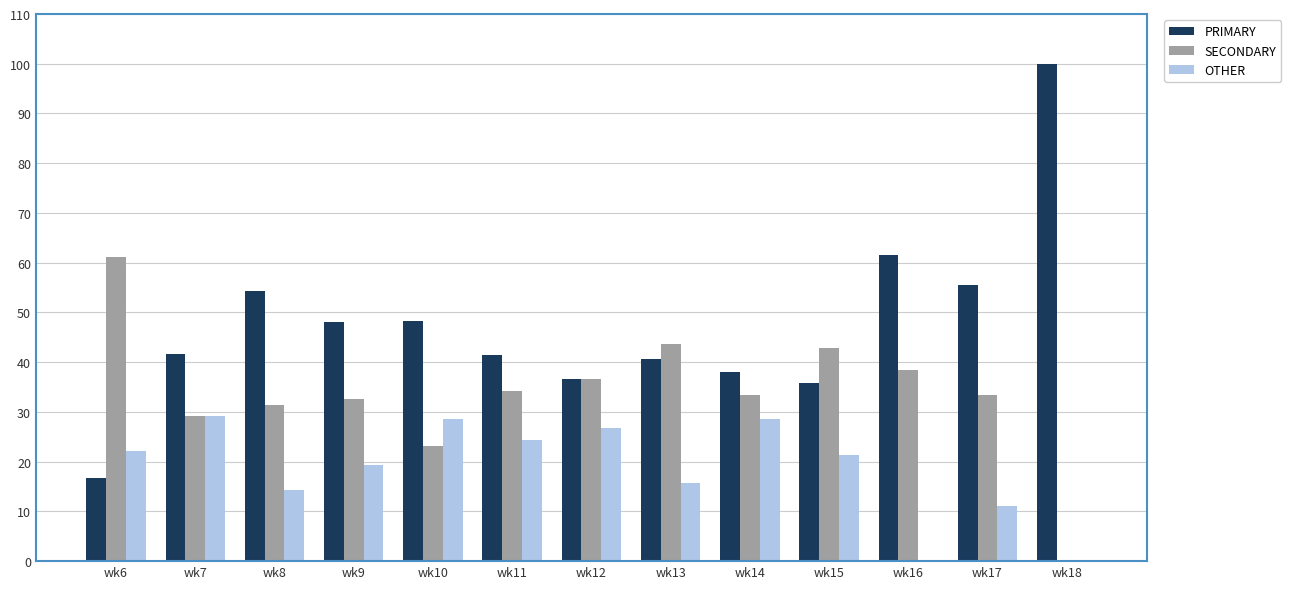

Which series has the largest total across all categories?

PRIMARY